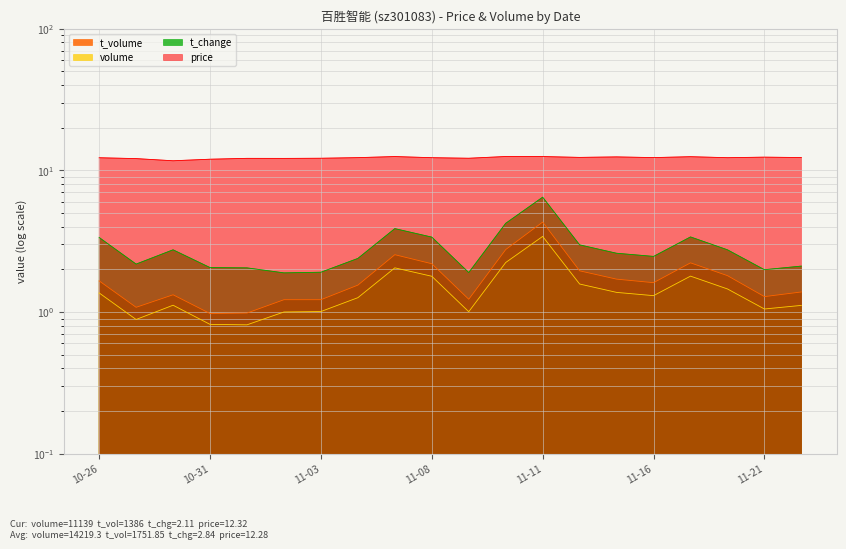

Reading left to right, transcribe all the data shown in this chart.

volume: 1.4	0.9	1.1	0.8	0.8	1.0	1.0	1.3	2.1	1.8	1.0	2.2	3.4	1.6	1.4	1.3	1.8	1.5	1.1	1.1
t_volume: 1.7	1.1	1.3	1.0	1.0	1.2	1.2	1.5	2.5	2.2	1.2	2.8	4.3	2.0	1.7	1.6	2.2	1.8	1.3	1.4
t_change: 3.4	2.2	2.8	2.1	2.0	1.9	1.9	2.4	3.9	3.4	1.9	4.2	6.5	3.0	2.6	2.5	3.4	2.8	2.0	2.1
price: 12.3	12.1	11.7	12.0	12.2	12.2	12.2	12.3	12.5	12.3	12.2	12.5	12.5	12.3	12.4	12.3	12.5	12.3	12.4	12.3